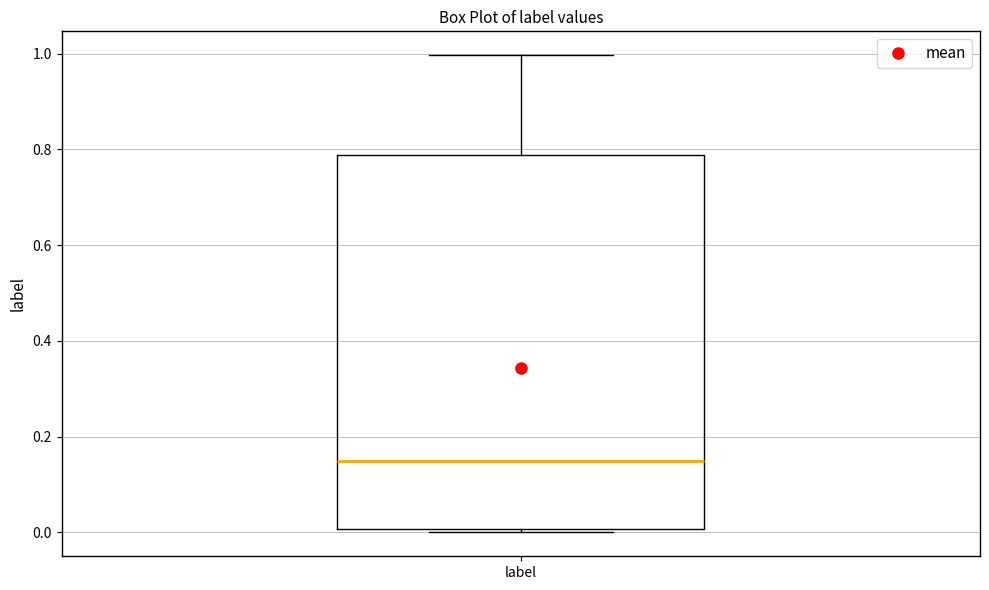

Transcribe this box plot: give where the median line is, the range the box spans, and where the two whiskers end, as read against the y-axis. The values are not printed on the chart, so give them approximately, as read against the axis.

median 0.14, box 0.00 to 0.78, whiskers 0.00 (just below the box's lower edge) to 1.00